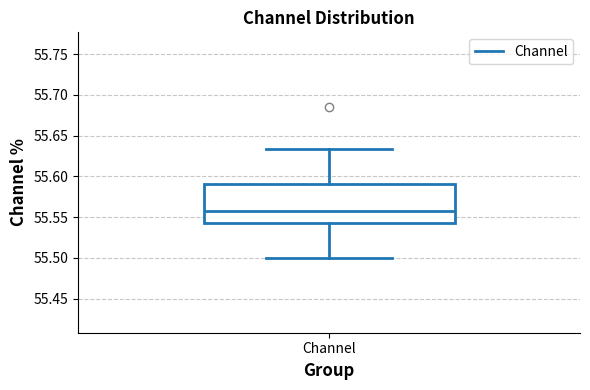

Where does the lower whisker of the box for Channel end on the y-axis? The values are not printed on the chart, so give them approximately, as read against the axis.

55.500